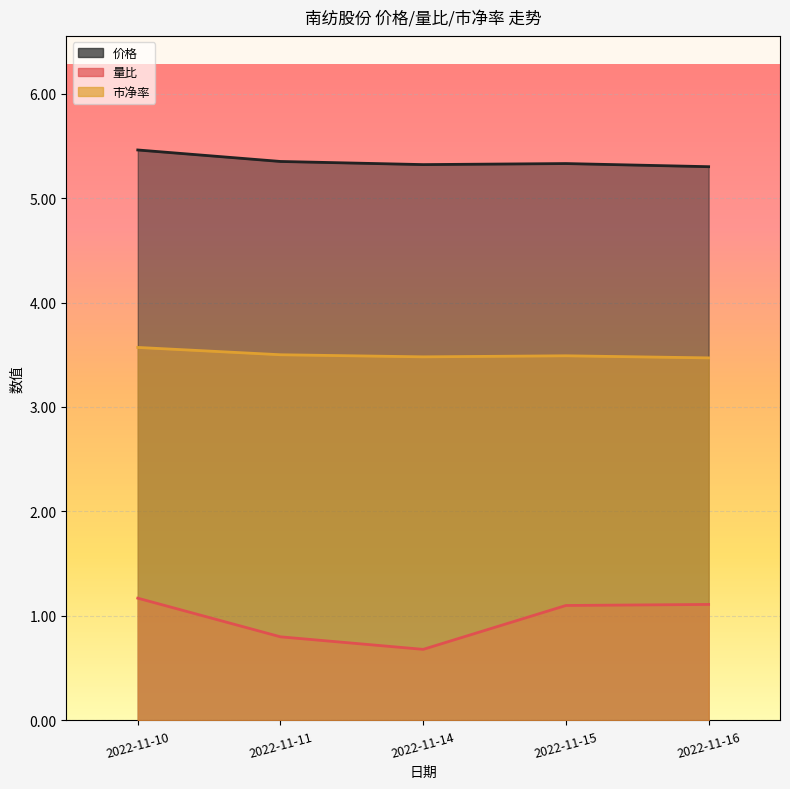

Where is 价格 nearest to the value 5?

2022-11-16